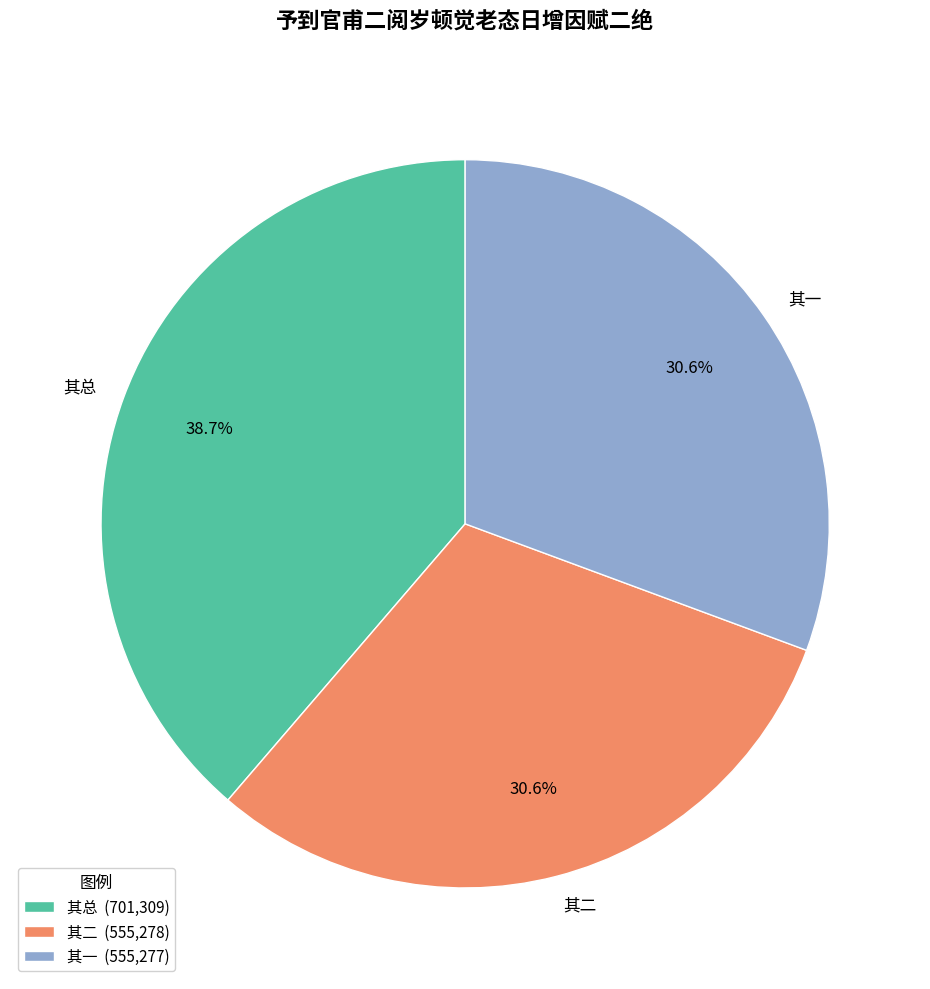

Is the sum of 其总 and 其一 greater than half?

Yes